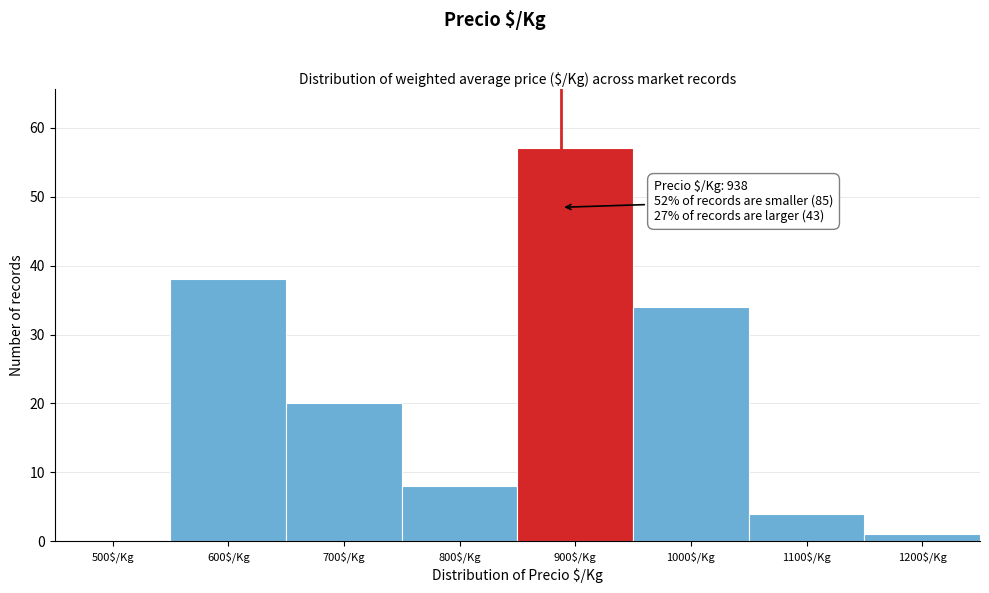

Read the value at 700$/Kg.

20